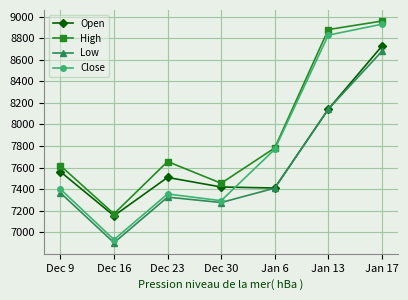

What position from the left is Jan 6?

5